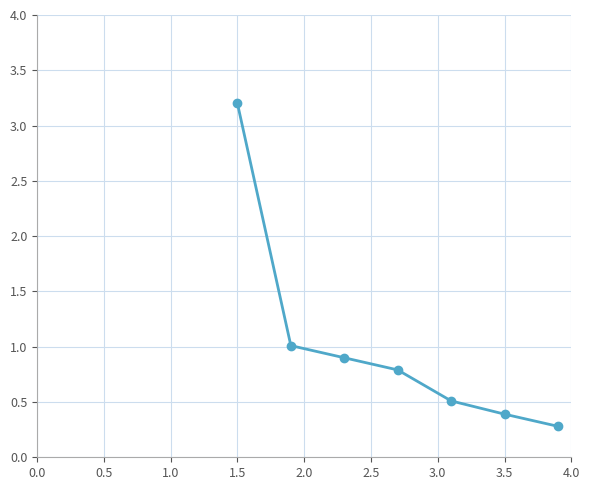

What is the sum of all values?

7.1